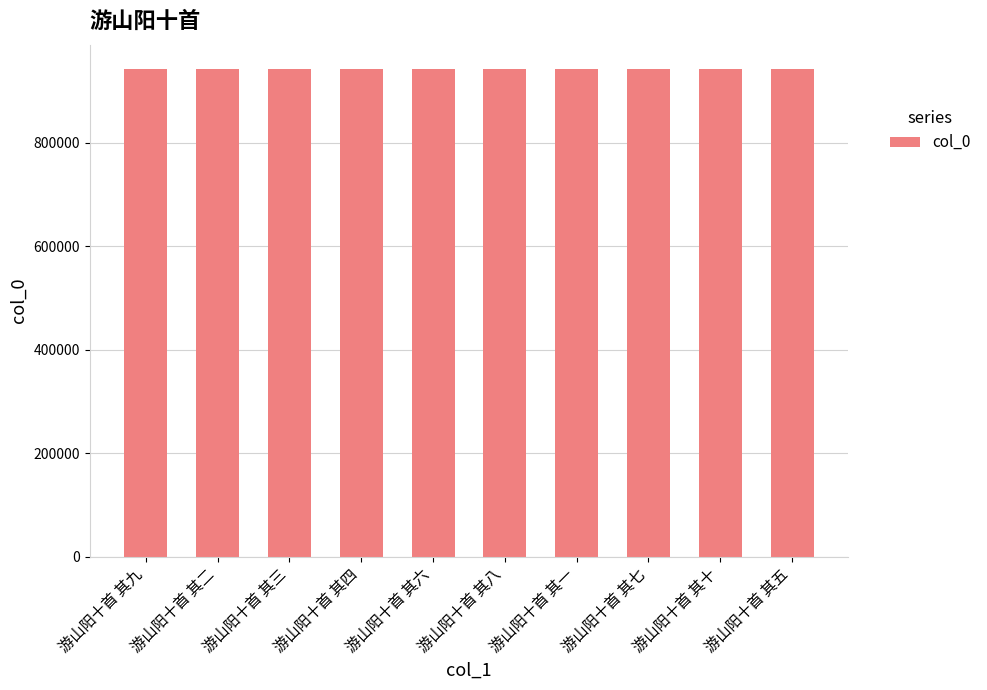

Is it true that the value at 游山阳十首 其二 is 1606248?

False